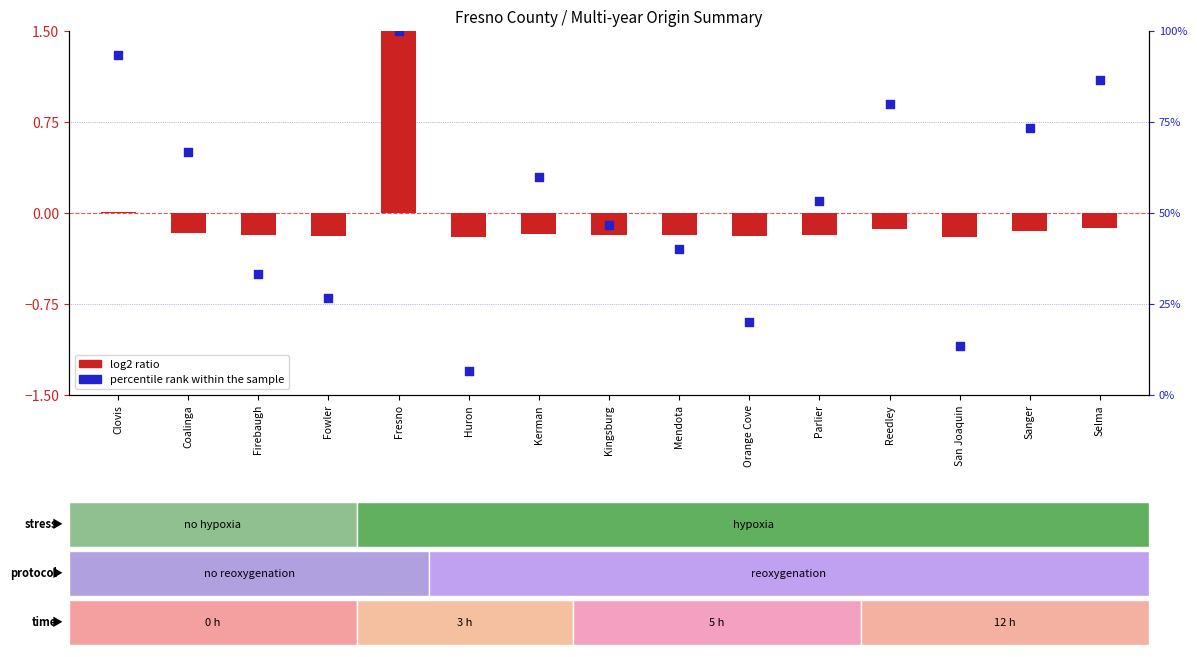

Which series has the widest spread of Y values?

percentile rank within the sample